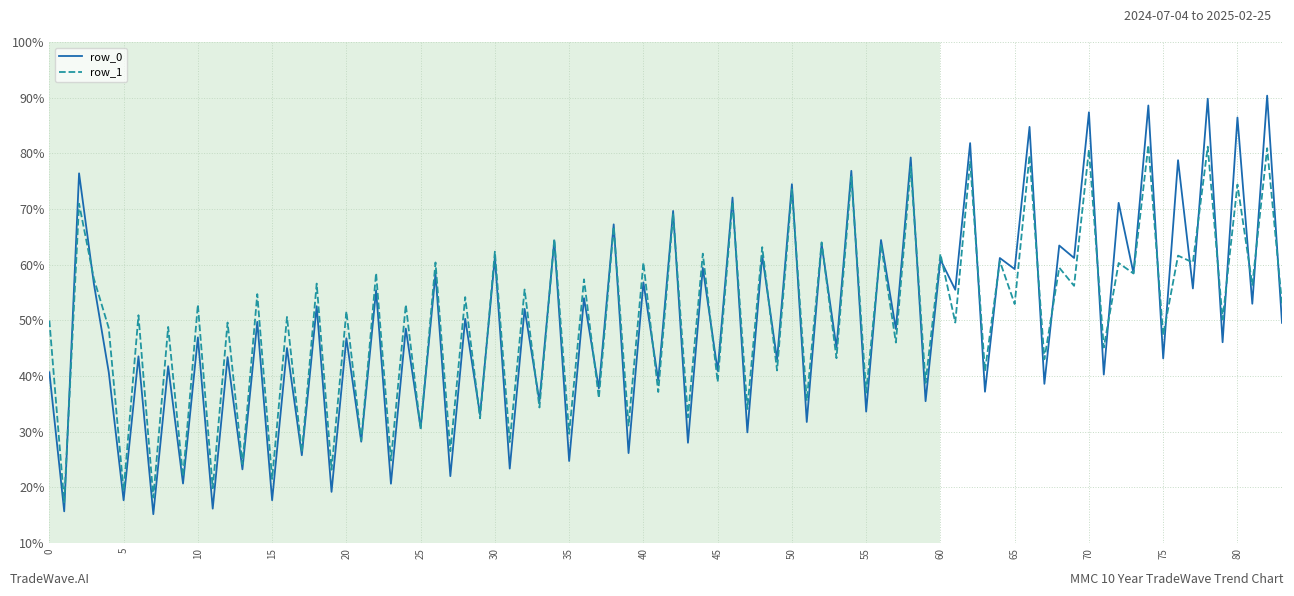

What is the maximum value shown in the chart?

90.4